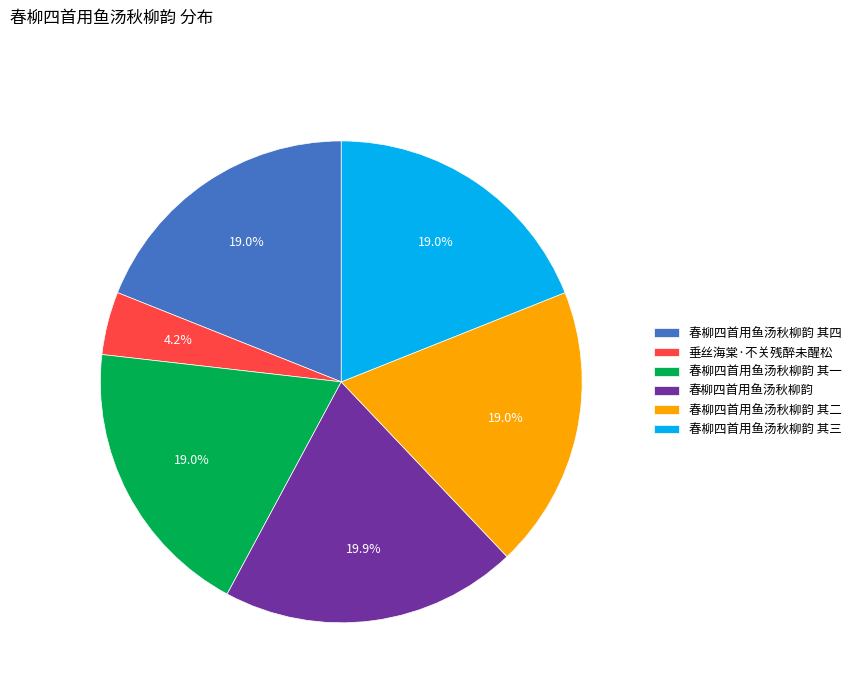

What portion of the pie excludes 垂丝海棠·不关残醉未醒松?

95.8%